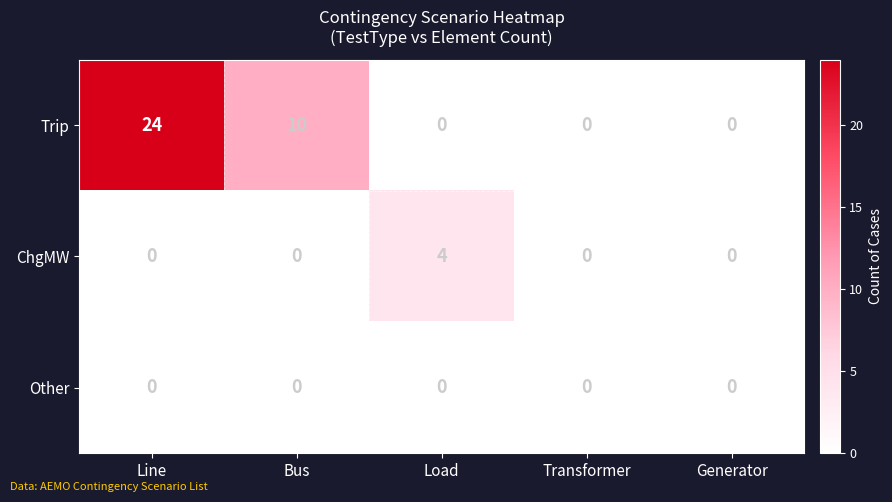

At which label is Trip closest to 12?

Bus